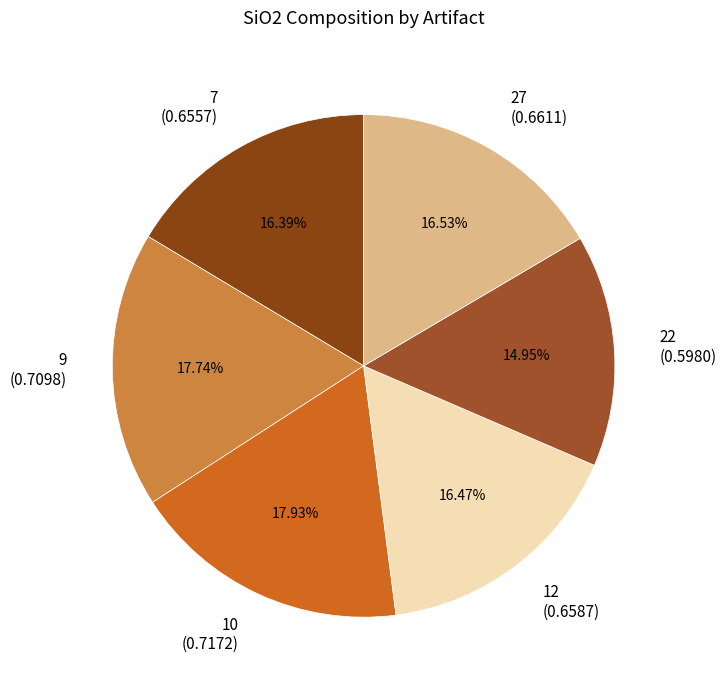

What percentage is the 12 slice, to the nearest percent?

16%